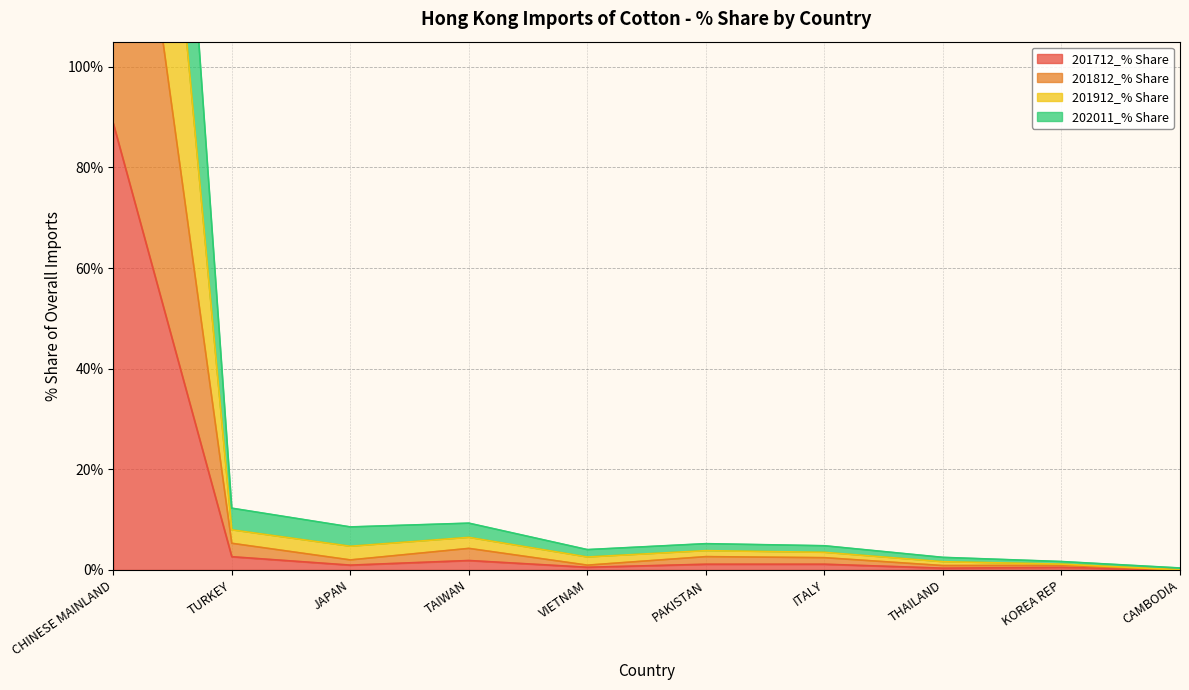

True or false: 201912_% Share has more than 0 points higher than both neighbors.

True